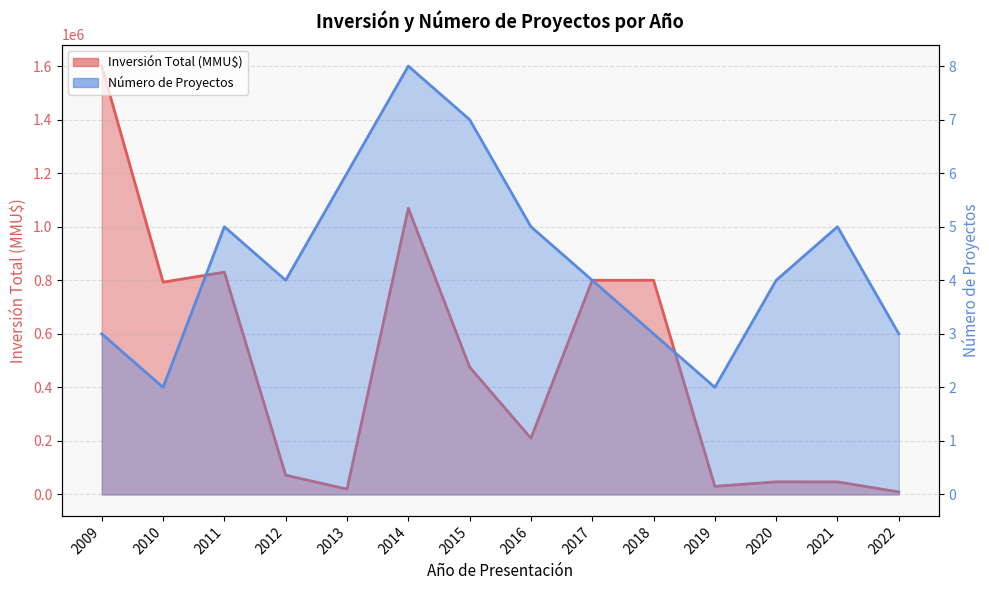

What is the smallest value displayed?

2